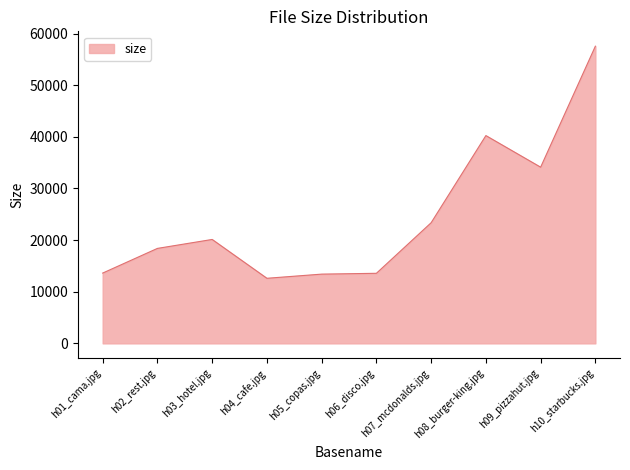

Between h07_mcdonalds.jpg and h09_pizzahut.jpg, which is larger?

h09_pizzahut.jpg